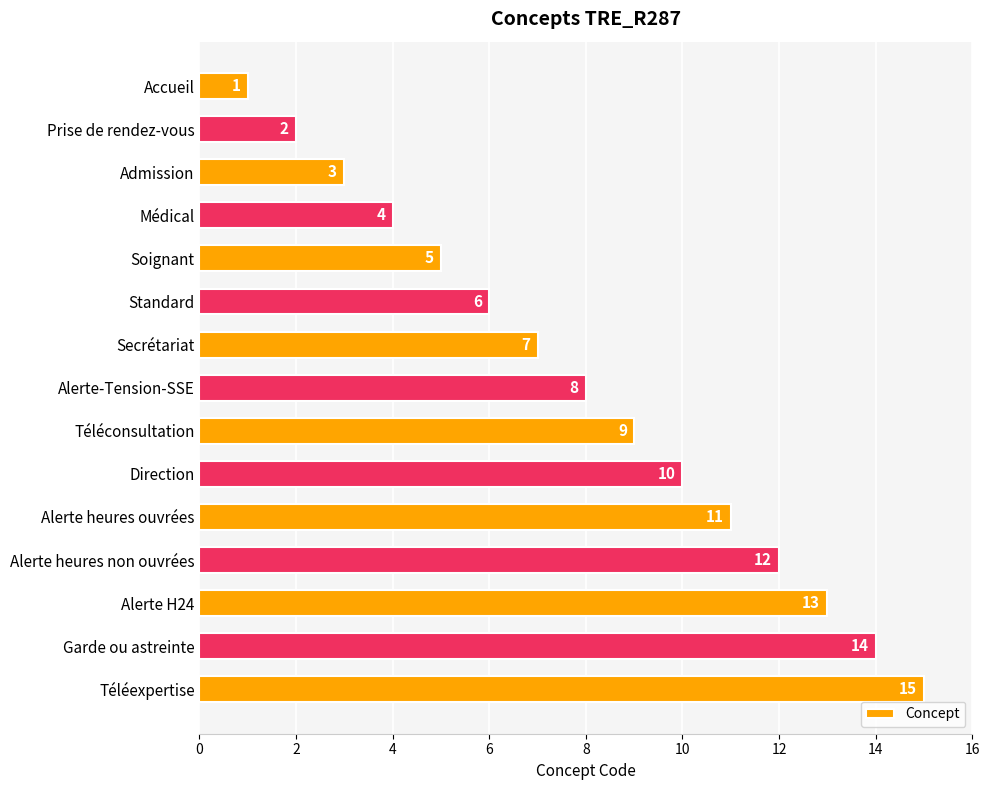

The chart shows a value of 8 at Alerte-Tension-SSE. True or false?

True